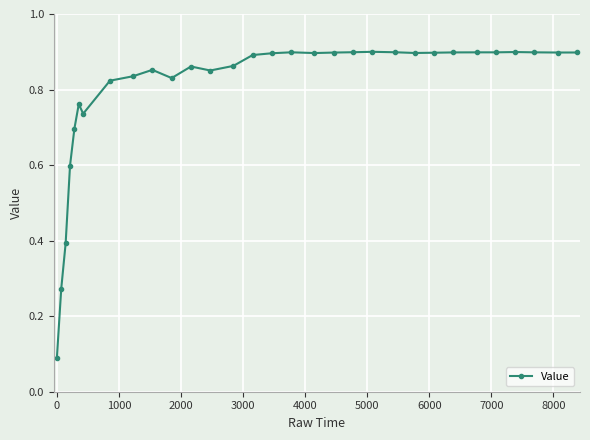

Count the values in the range 0 to 1.

31